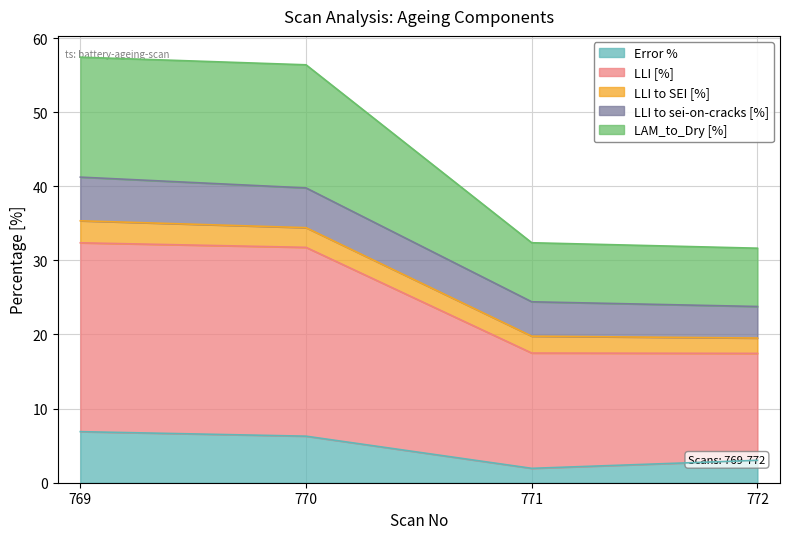

What is the lowest value of the Error % series?

1.9